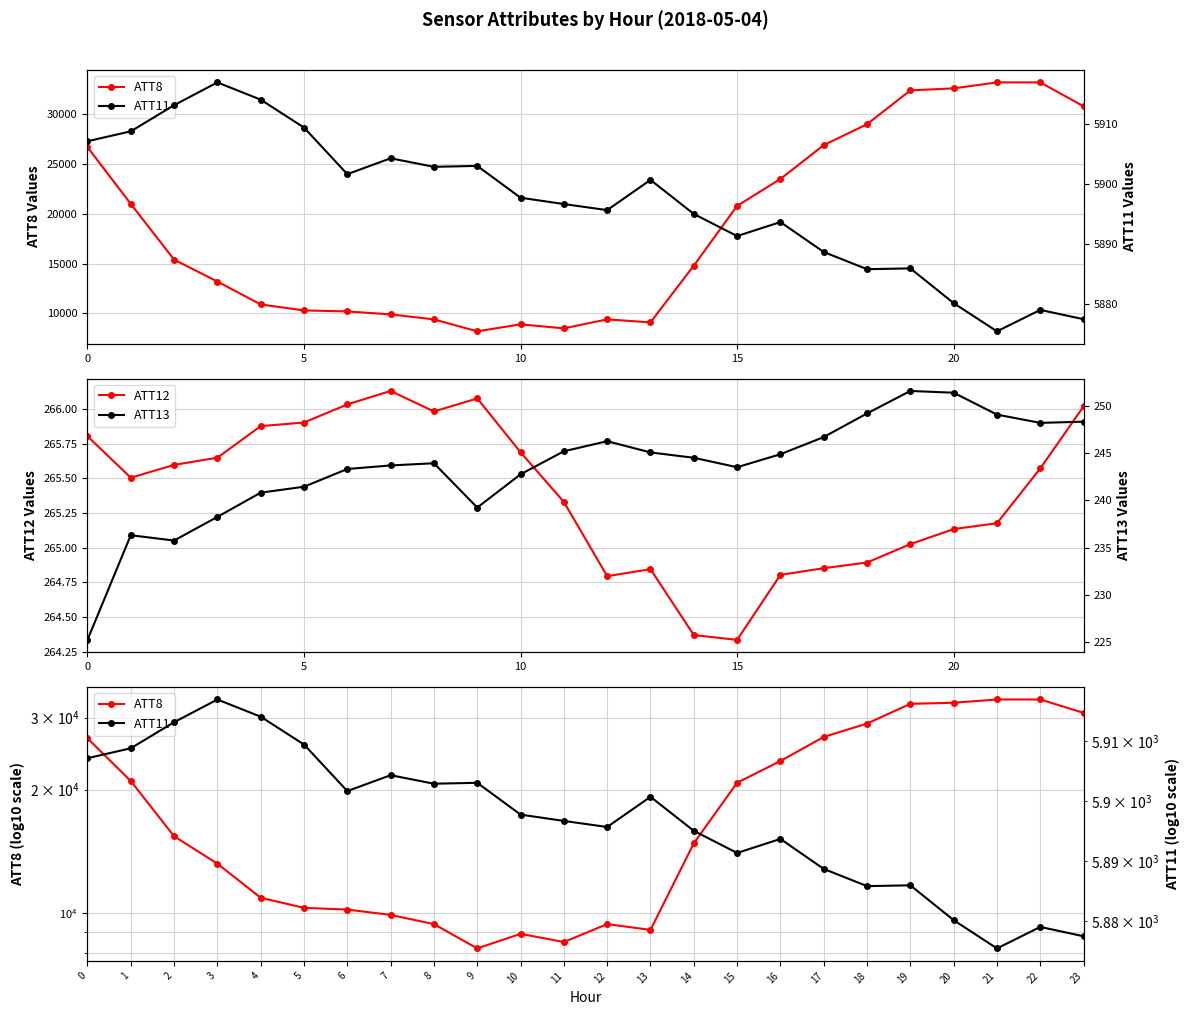

True or false: ATT8 has more than 1 points higher than both neighbors.

True